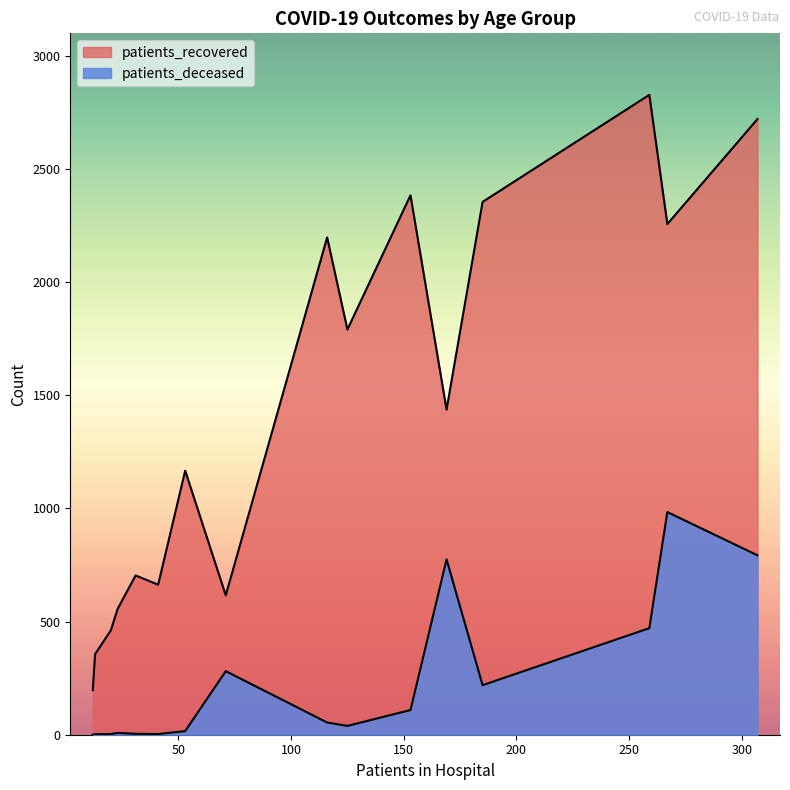

What is the approximate value of patients_deceased at 45-49, to the nearest 10?

20